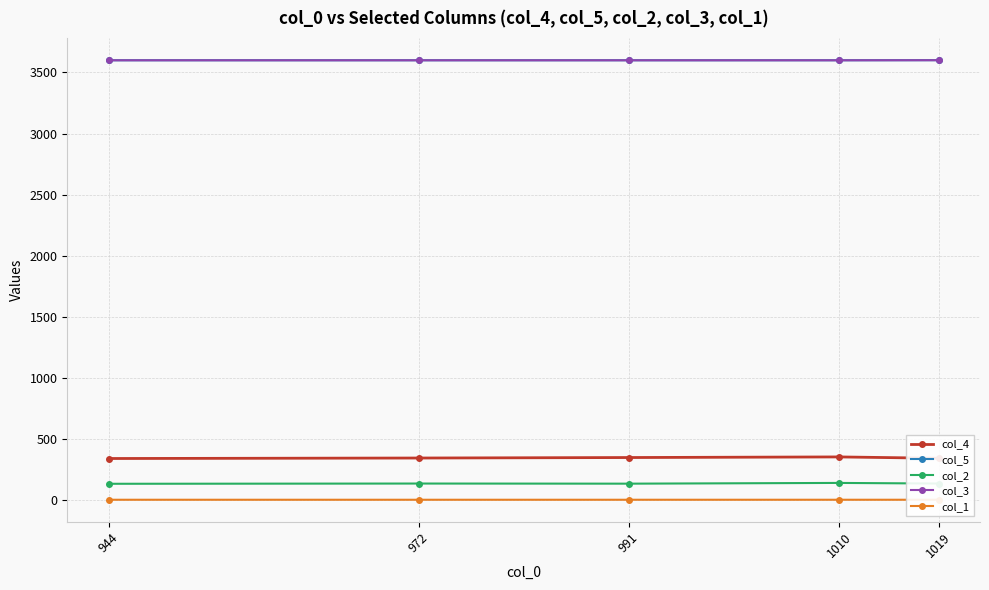

Where is the first local minimum for col_1?

991